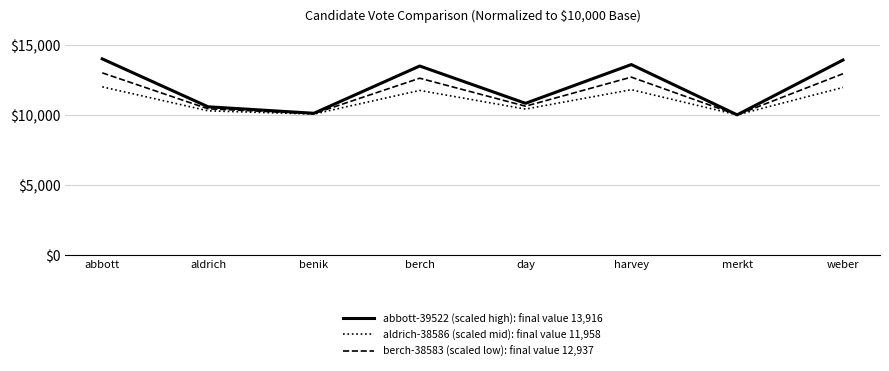

What is the total value across all series at weber?

38811.2